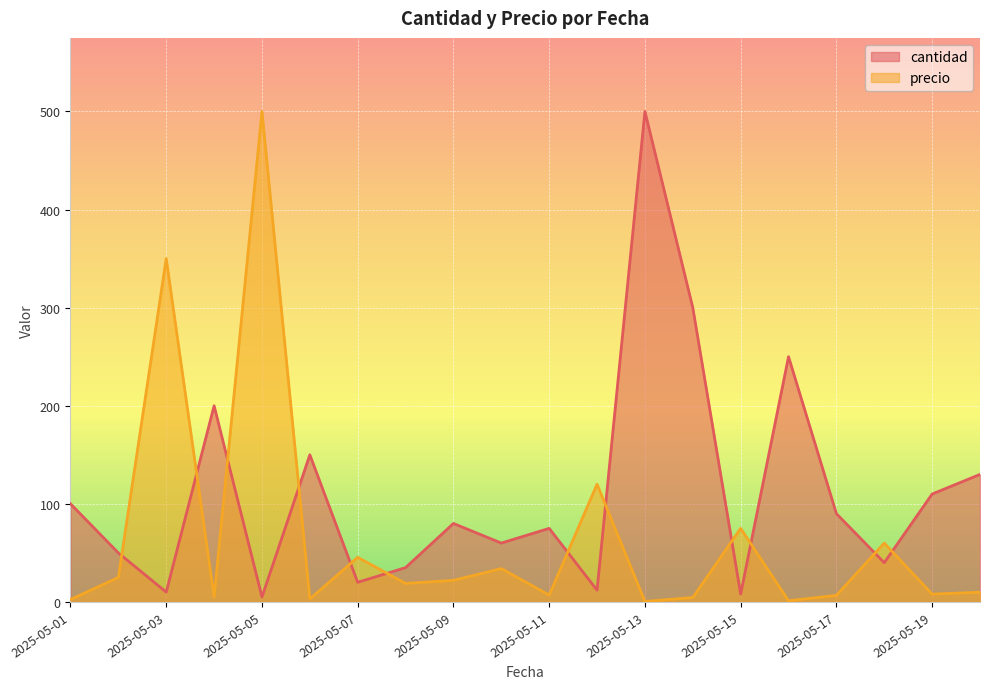

What is the minimum value shown in the chart?

0.5